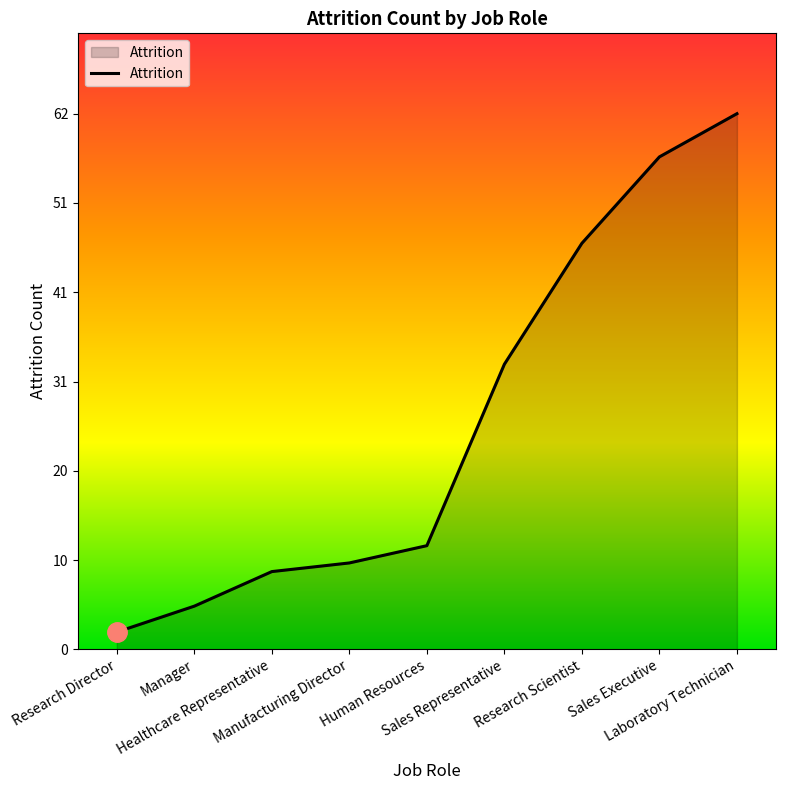

What is the smallest value displayed?

2